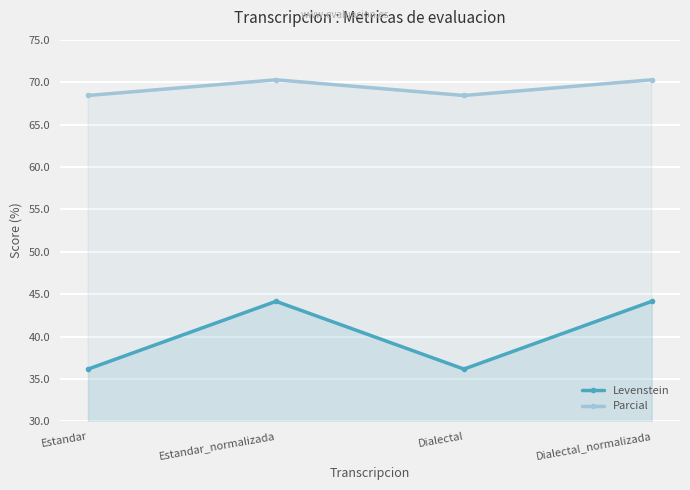

What value does the Parcial series have at Estandar_normalizada?

70.3